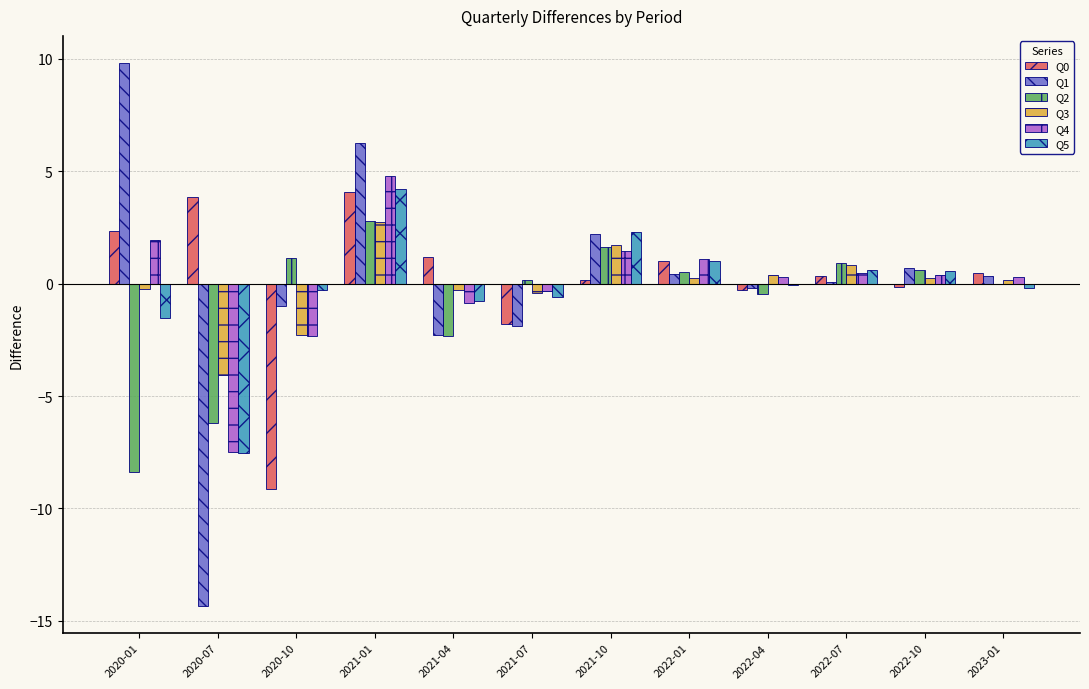

Is the value of Q5 at 2023-01 greater than the value of Q4 at 2022-07?

No